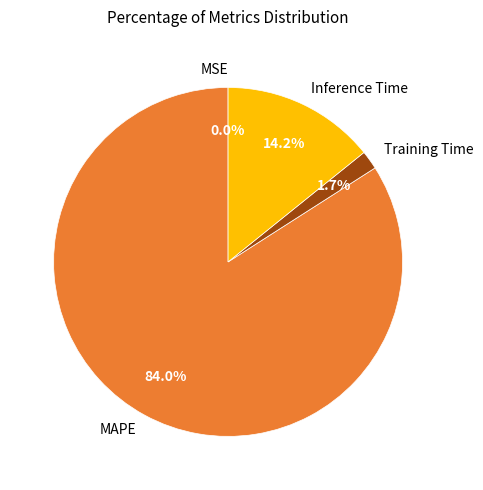

Which slice is the largest?

MAPE